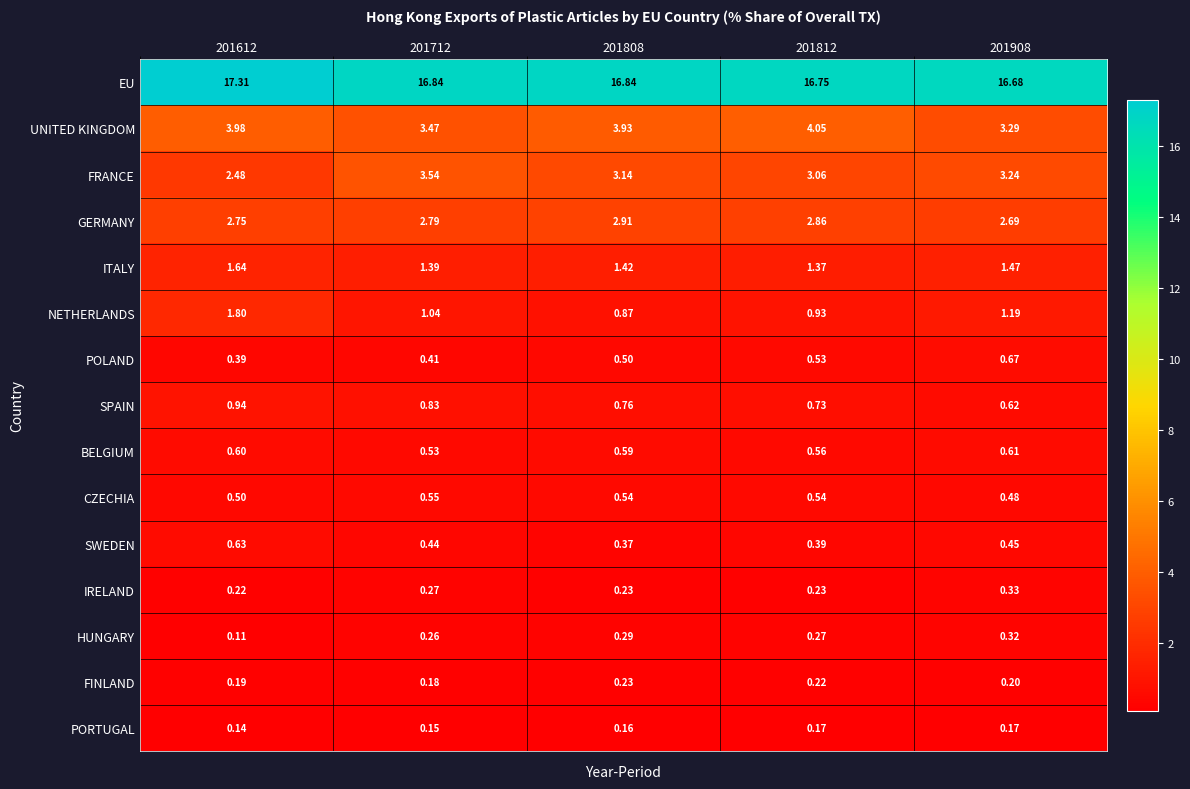

List the series in order of their peak value, lowest first.

PORTUGAL, FINLAND, HUNGARY, IRELAND, CZECHIA, BELGIUM, SWEDEN, POLAND, SPAIN, ITALY, NETHERLANDS, GERMANY, FRANCE, UNITED KINGDOM, EU